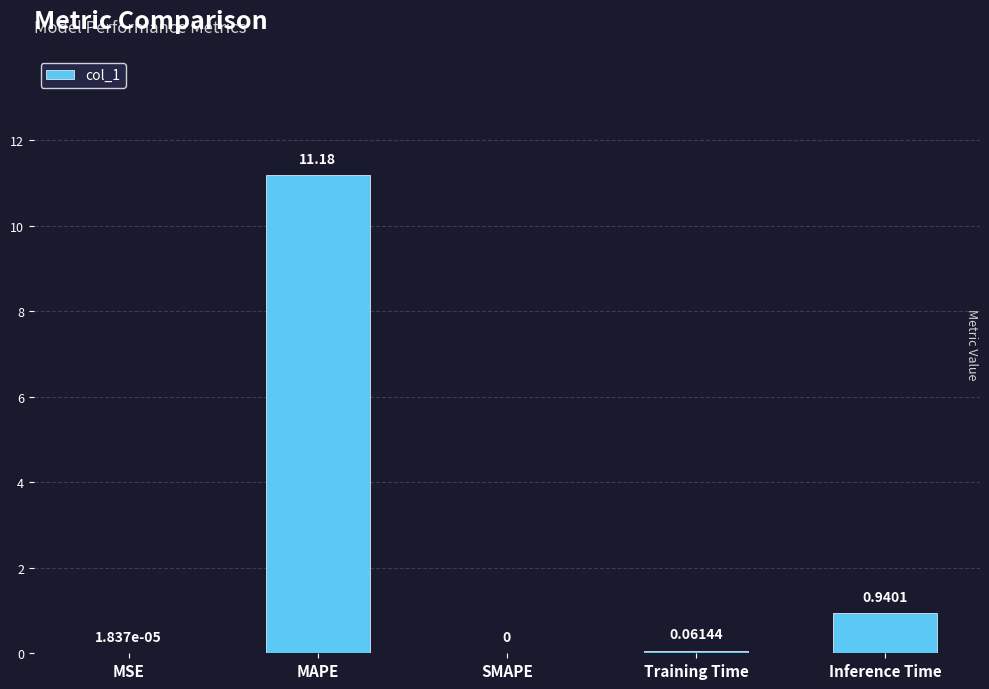

Which category has the highest value across all series?

MAPE